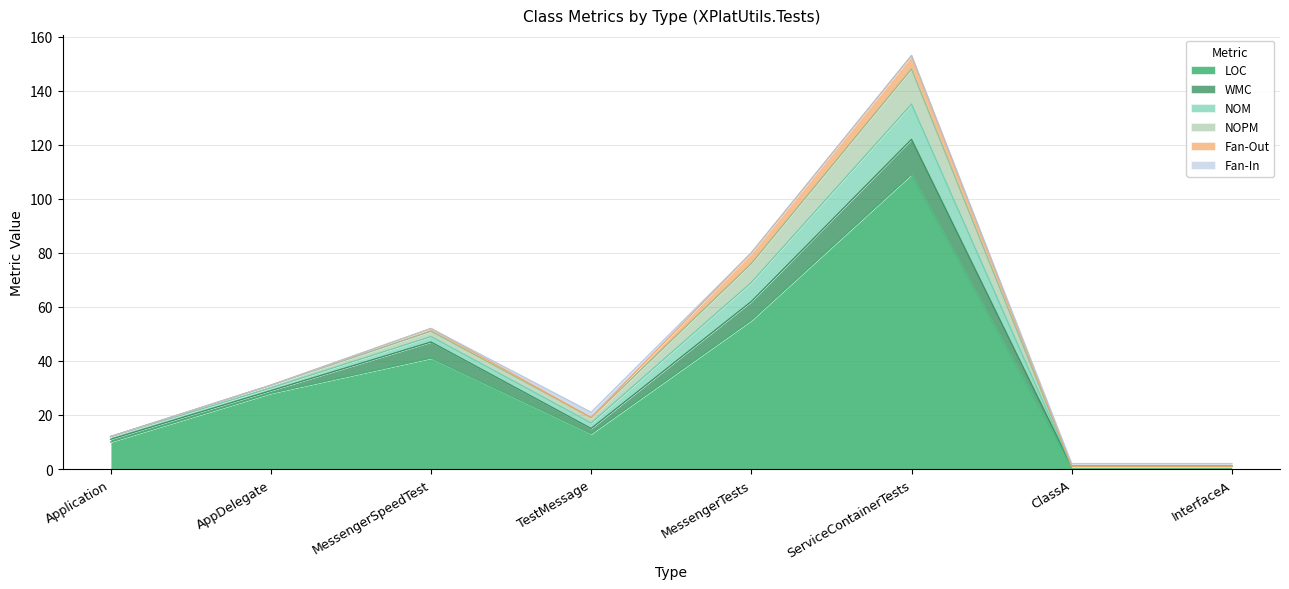

What is the average value of the WMC series?

4